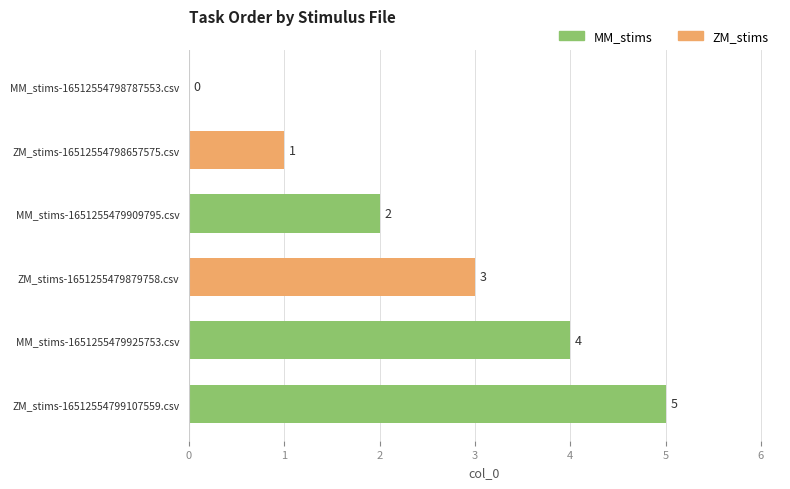

What is the approximate value at ZM_stims-16512554799107559.csv?

5